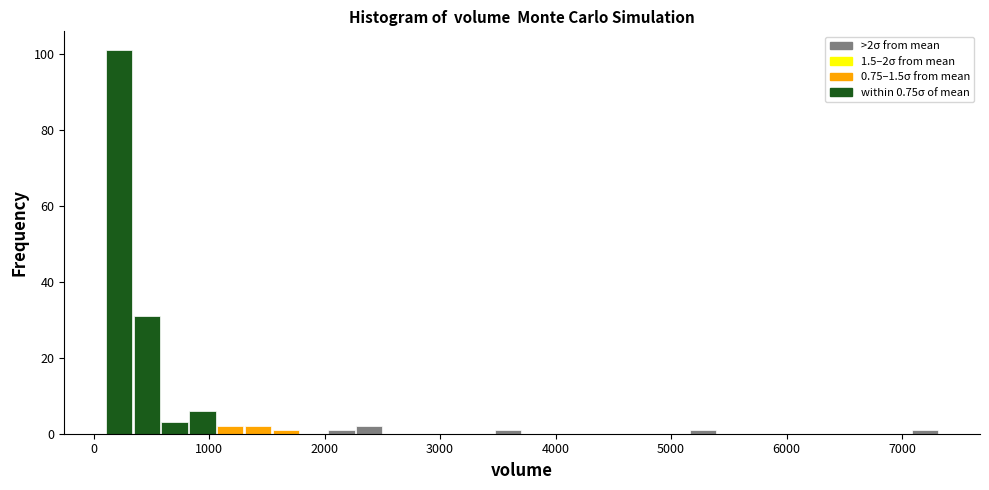

Read against the x-axis, roughly where is the centre of the tallest bar?

200